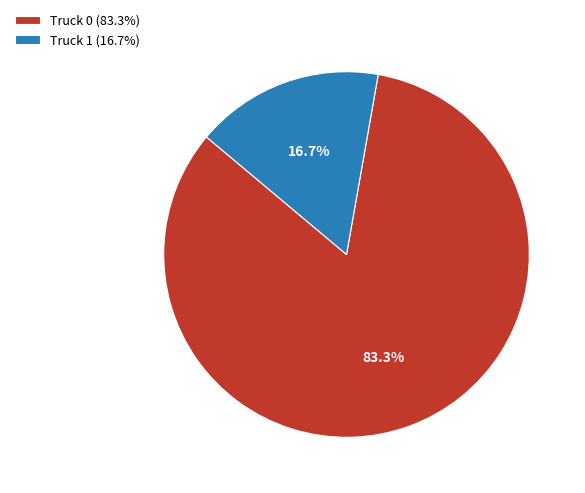

Count the number of slices in the pie.

2